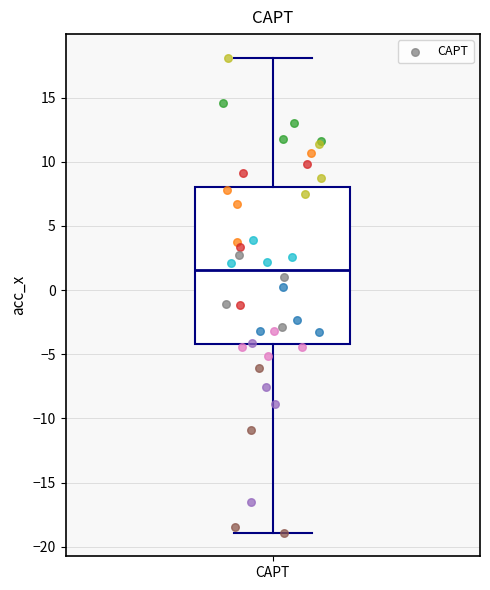

Read this box plot against the y-axis: the position of the median line, the range covered by the box, and the ends of both whiskers. The values are not printed on the chart, so give them approximately, as read against the axis.

median 1.5, box -4.0 to 8.0, whiskers -19.0 to 18.0